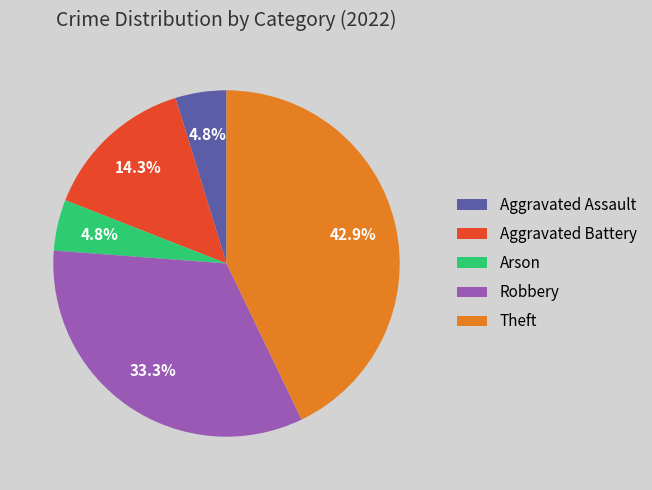

What portion of the pie excludes Robbery?

66.7%